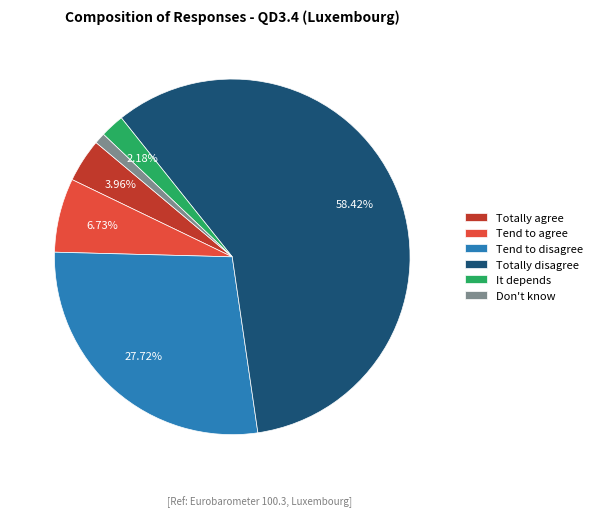

Is the sum of Tend to agree and It depends greater than half?

No